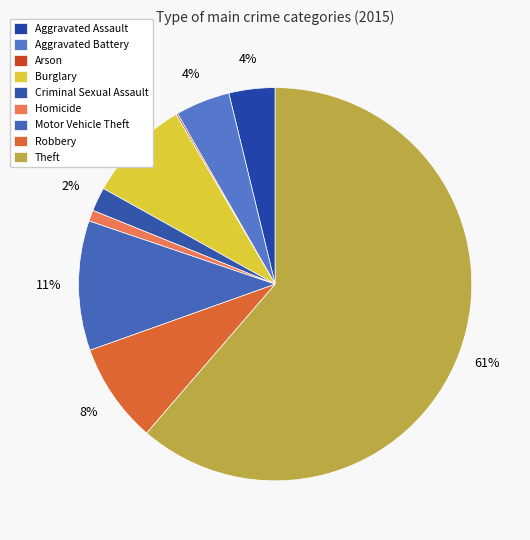

How many segments does this pie chart have?

9